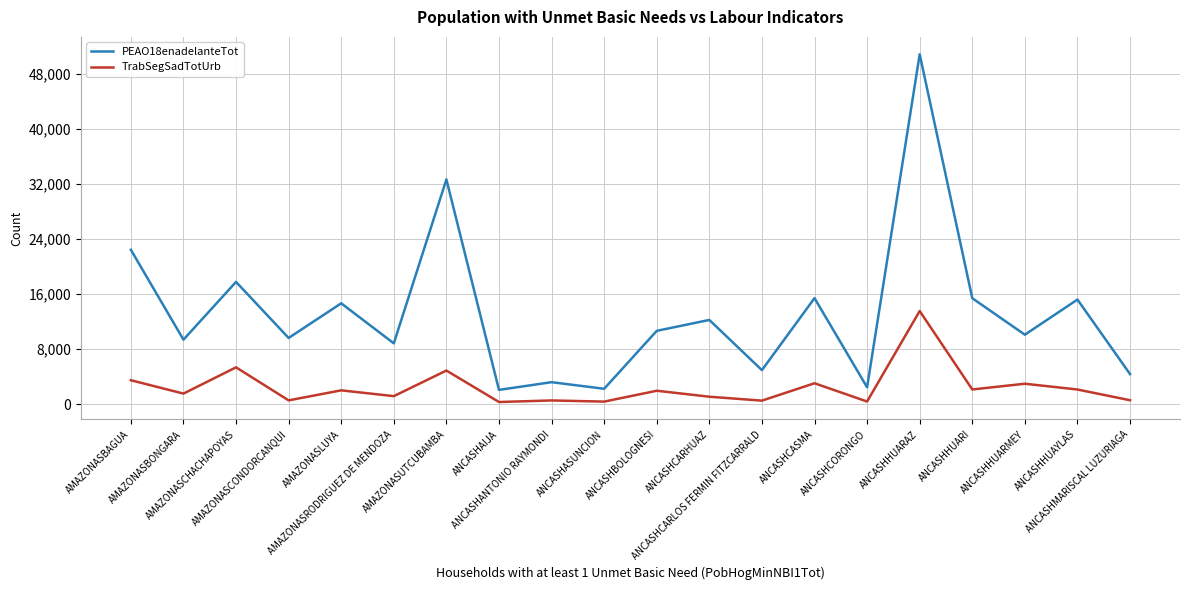

What are all the series names shown in the legend?

PEAO18enadelanteTot, TrabSegSadTotUrb